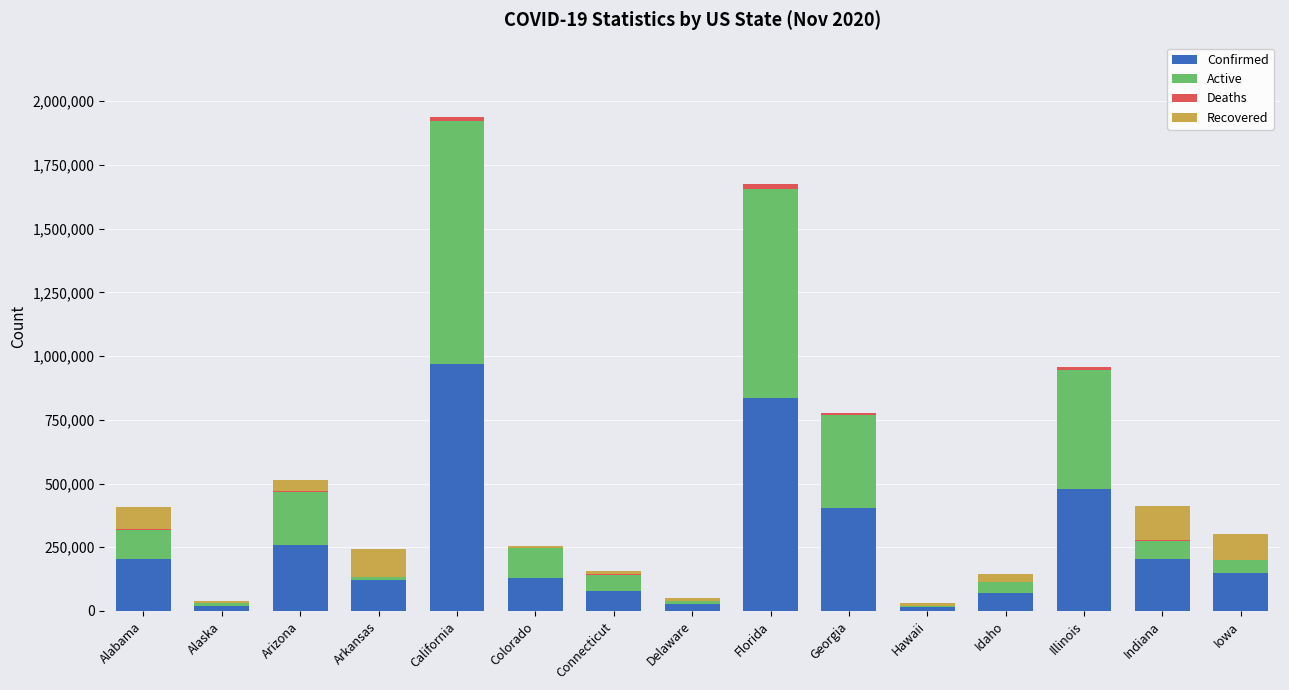

True or false: Confirmed has a value of 150254 at Iowa.

True